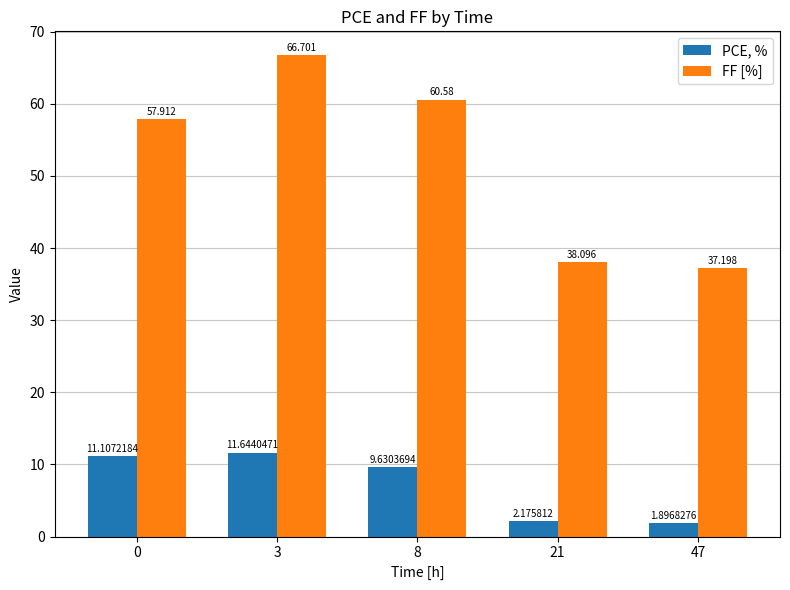

Which series changed the most between 0 and 47?

FF [%]